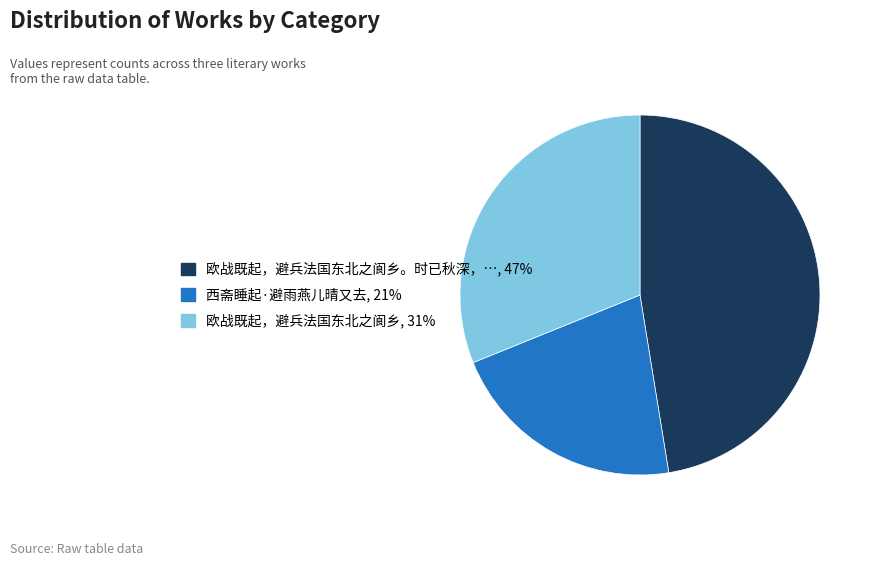

Does any single category account for the majority?

No